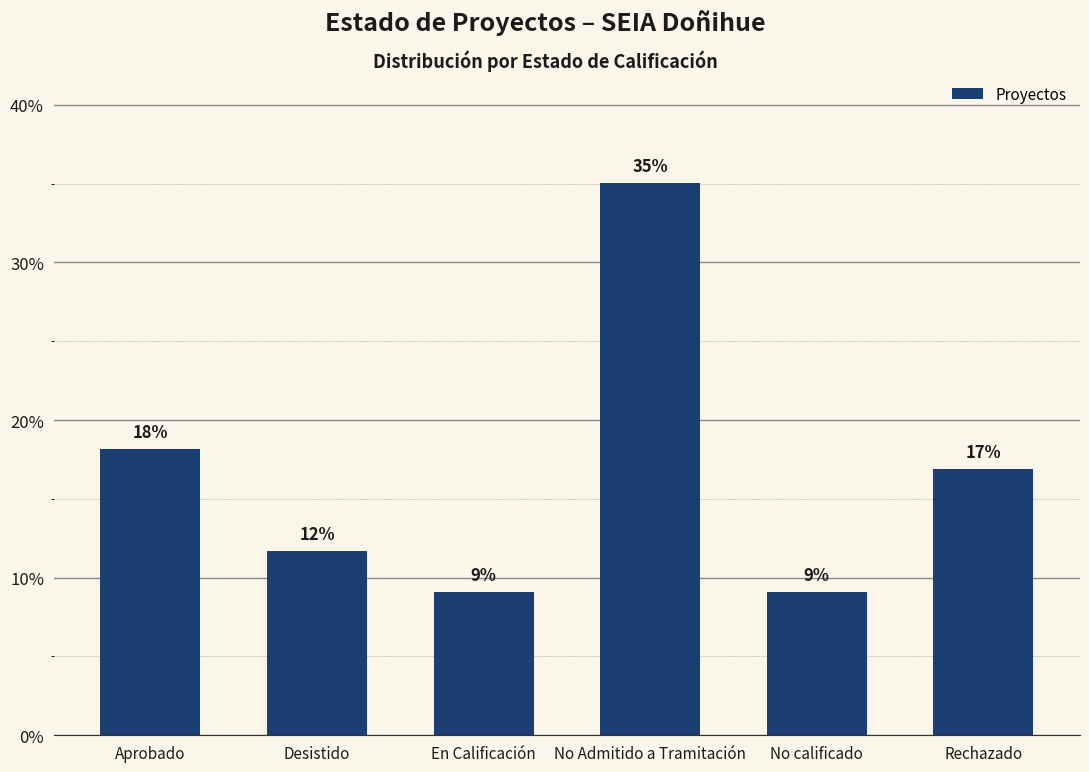

Does the chart contain any negative values?

No